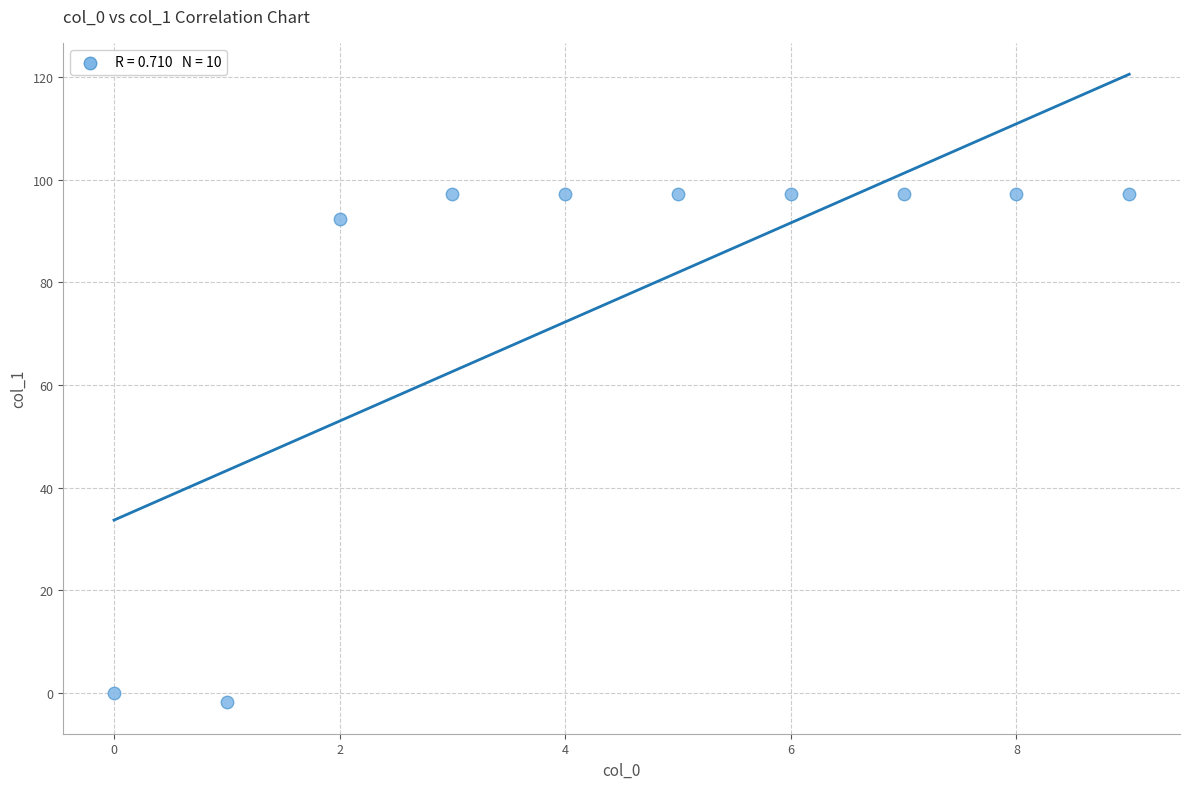

What Y value in the scatter plot is closest to 47?

92.4